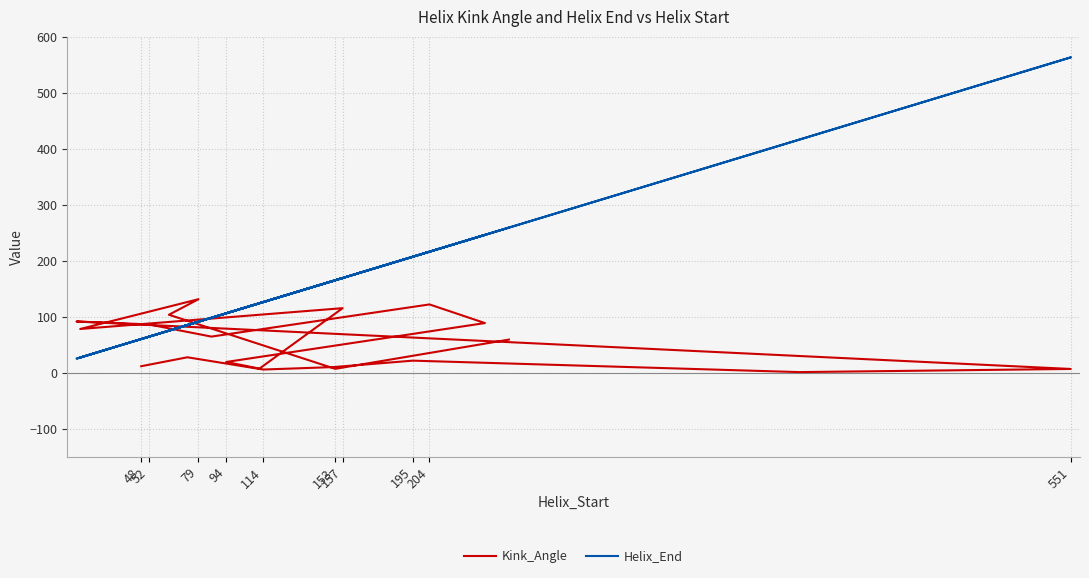

At which category does Helix_End reach its first local valley?

157